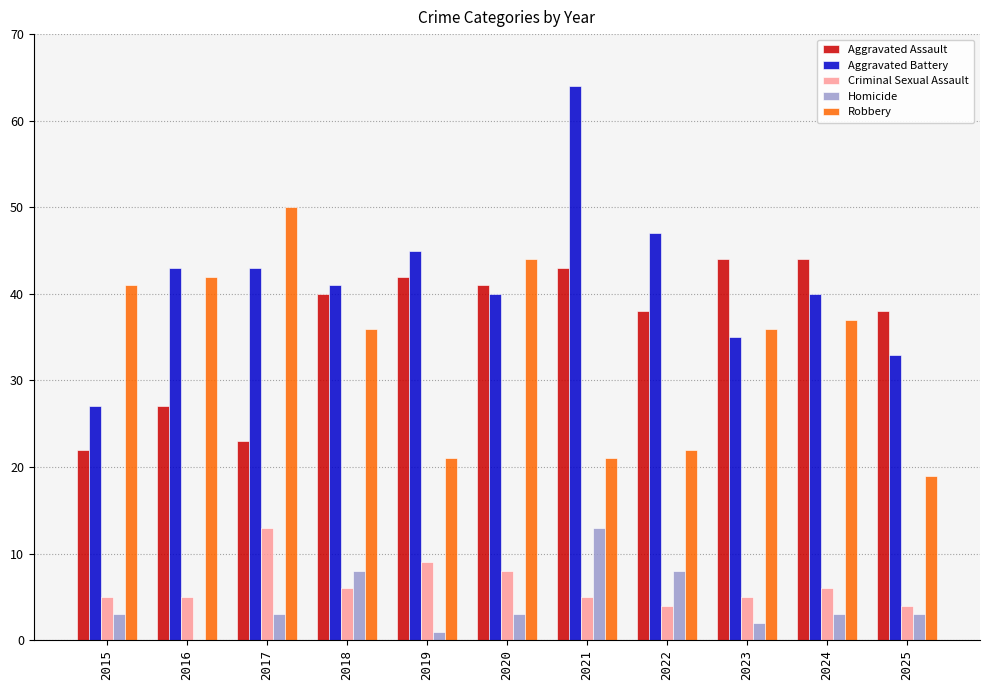

Does the chart contain stacked bars?

No